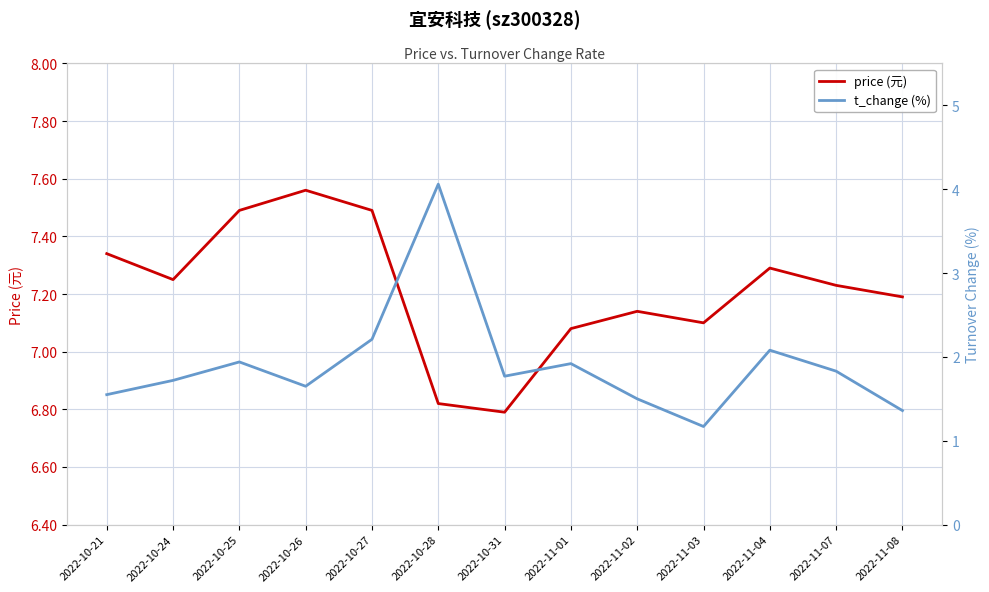

The t_change (%) series shows 0.9 at 2022-11-04. True or false?

False